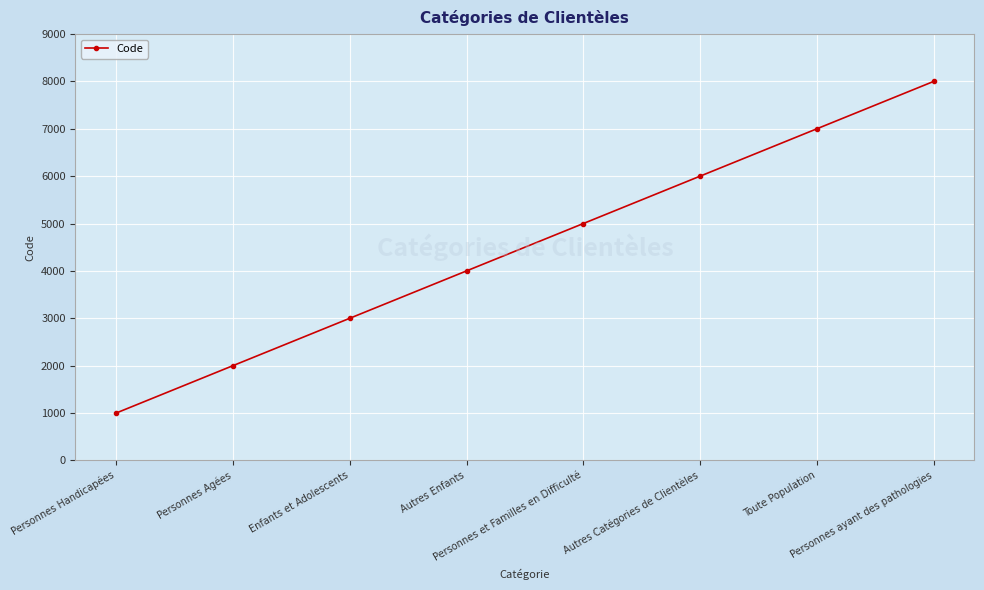

How many values are below 5000?

4